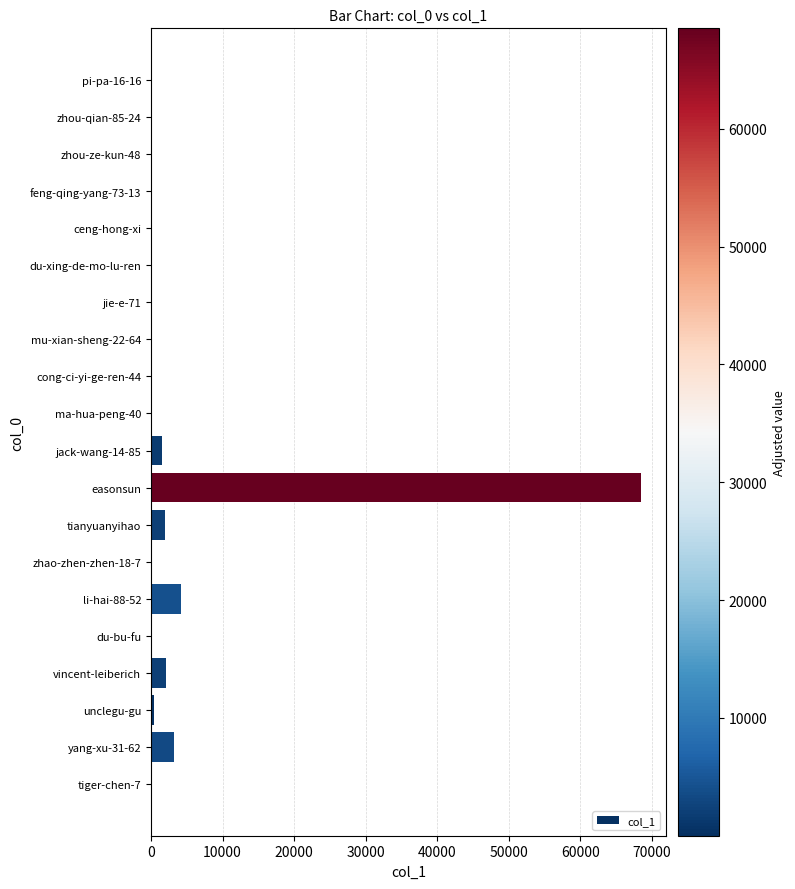

Which label corresponds to the largest value in the chart?

easonsun